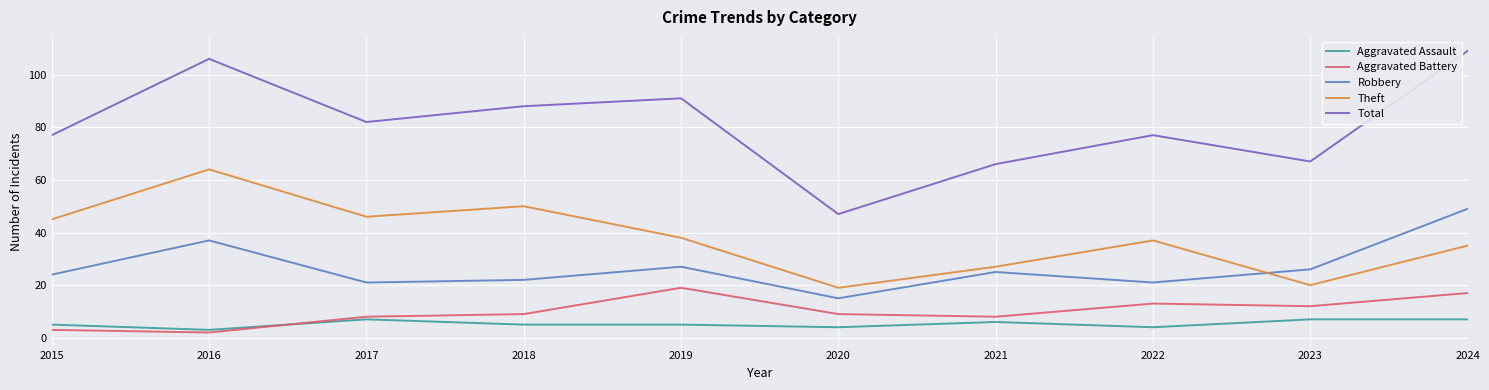

What is the average value of the Aggravated Assault series?

5